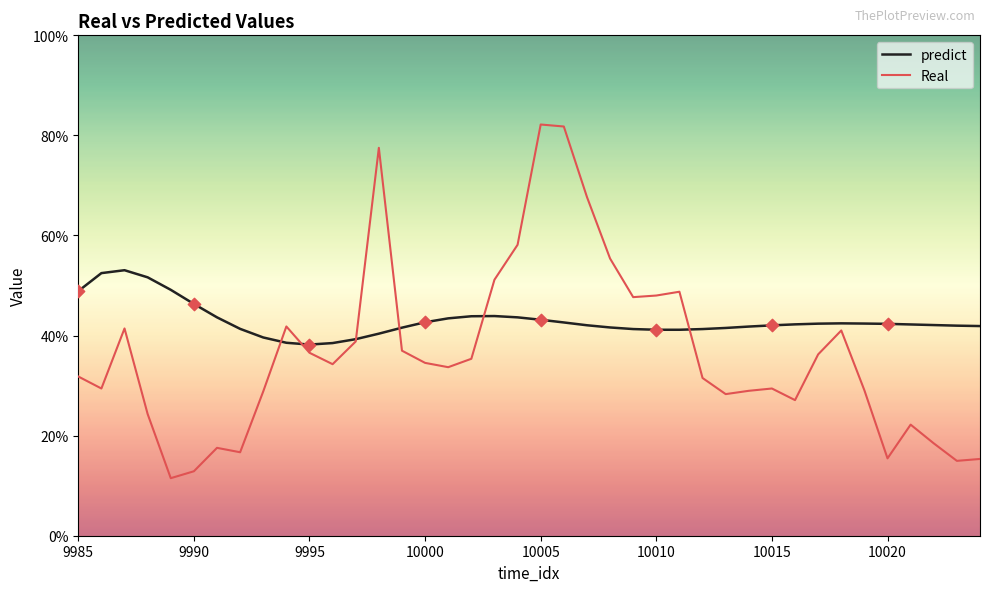

Which series has the largest total across all categories?

predict